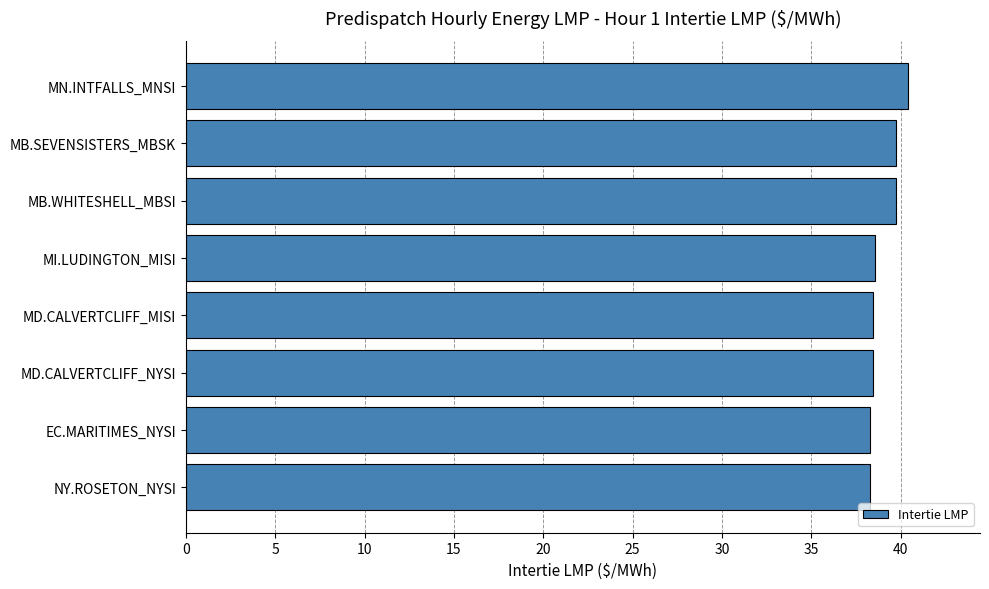

What is the sum of all values?

311.9